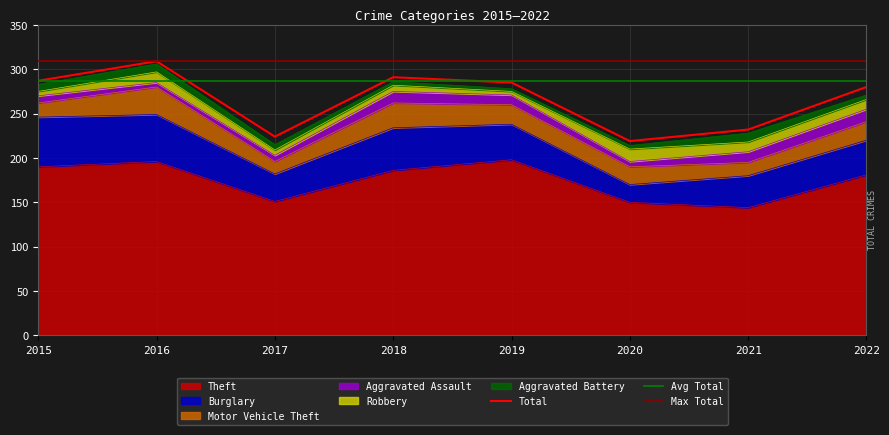

The Theft series shows 198 at 2019. True or false?

True